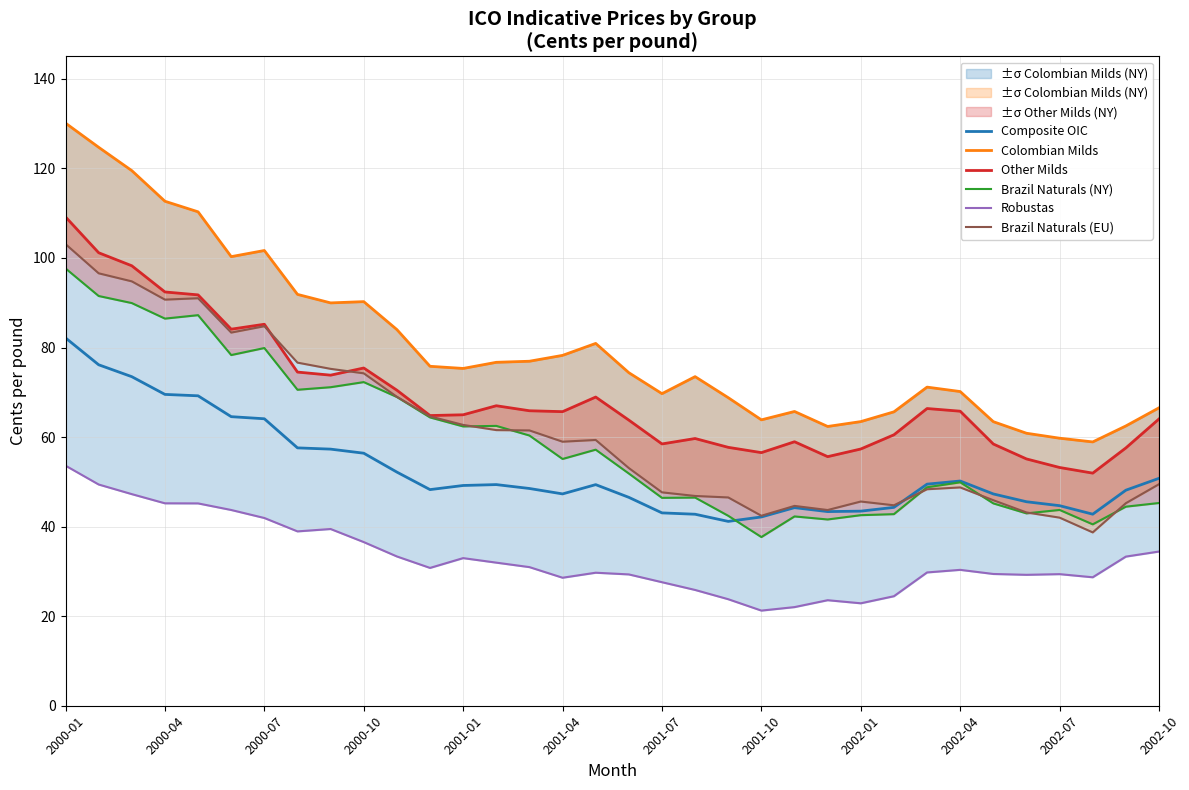

Is it true that Composite OIC equals 64.1 at 2000-07?

True